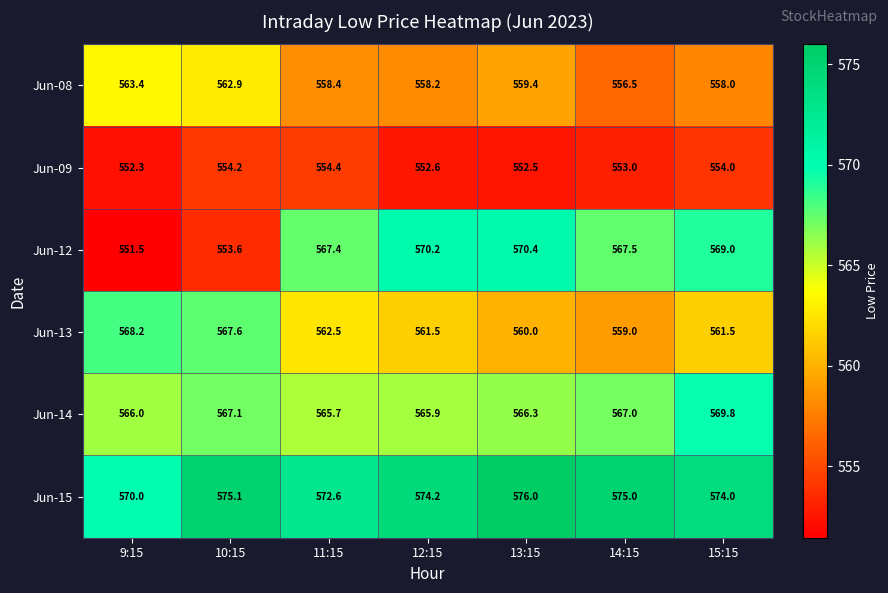

At which label is Jun-12 closest to 560?

10:15